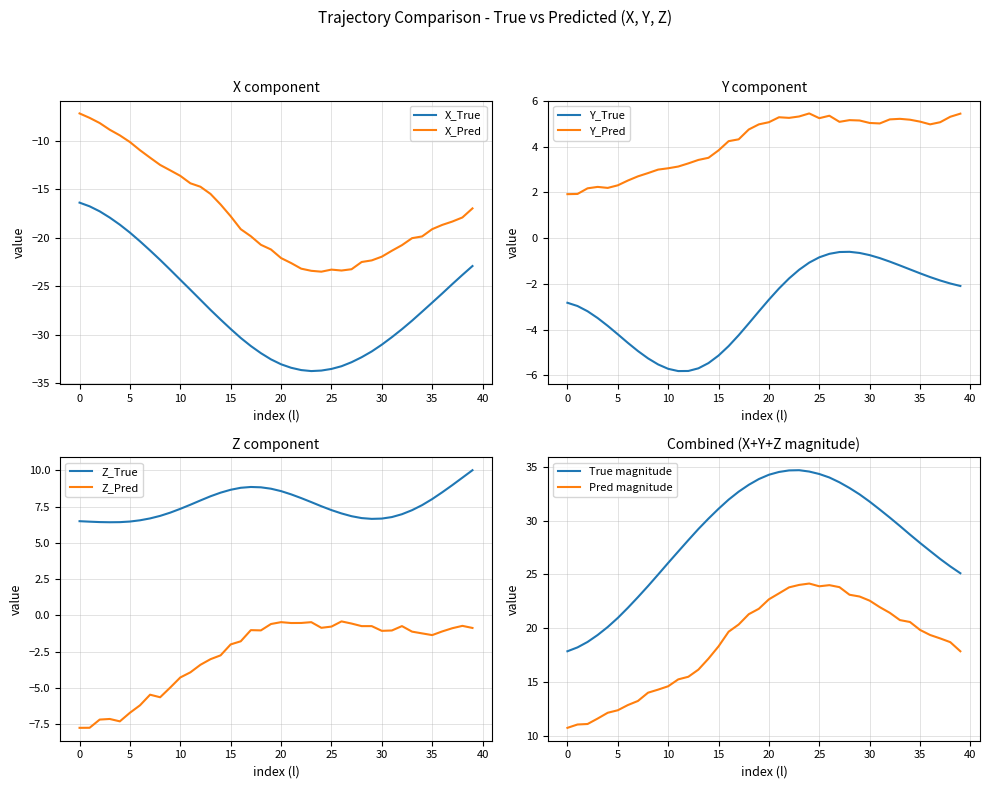

Is the value of Y_True at 24 greater than the value of Z_True at 26?

No